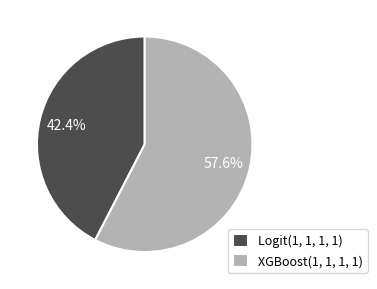

The XGBoost(1, 1, 1, 1) slice represents 58% of the pie. True or false?

True